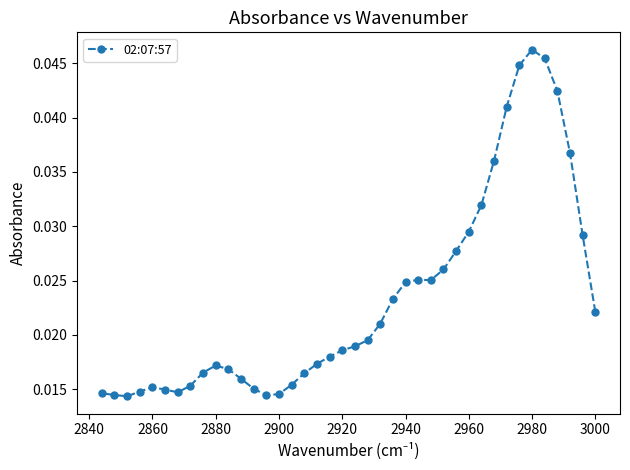

At which category does the chart reach its peak across all series?

2980